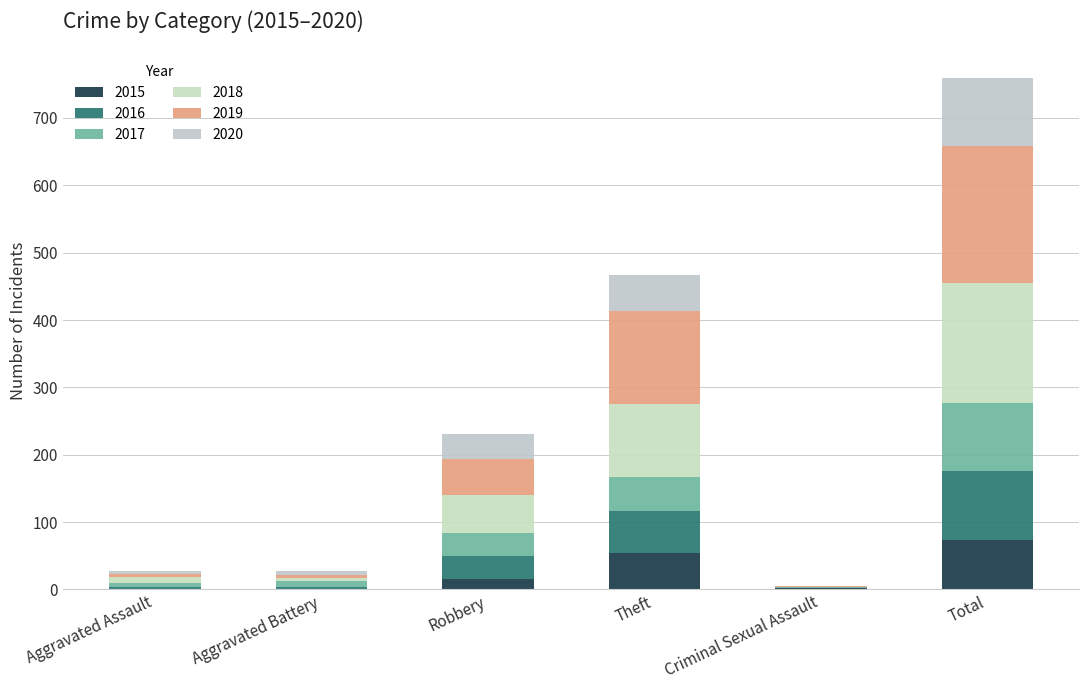

What is the label of the 3rd bar from the left?

Robbery